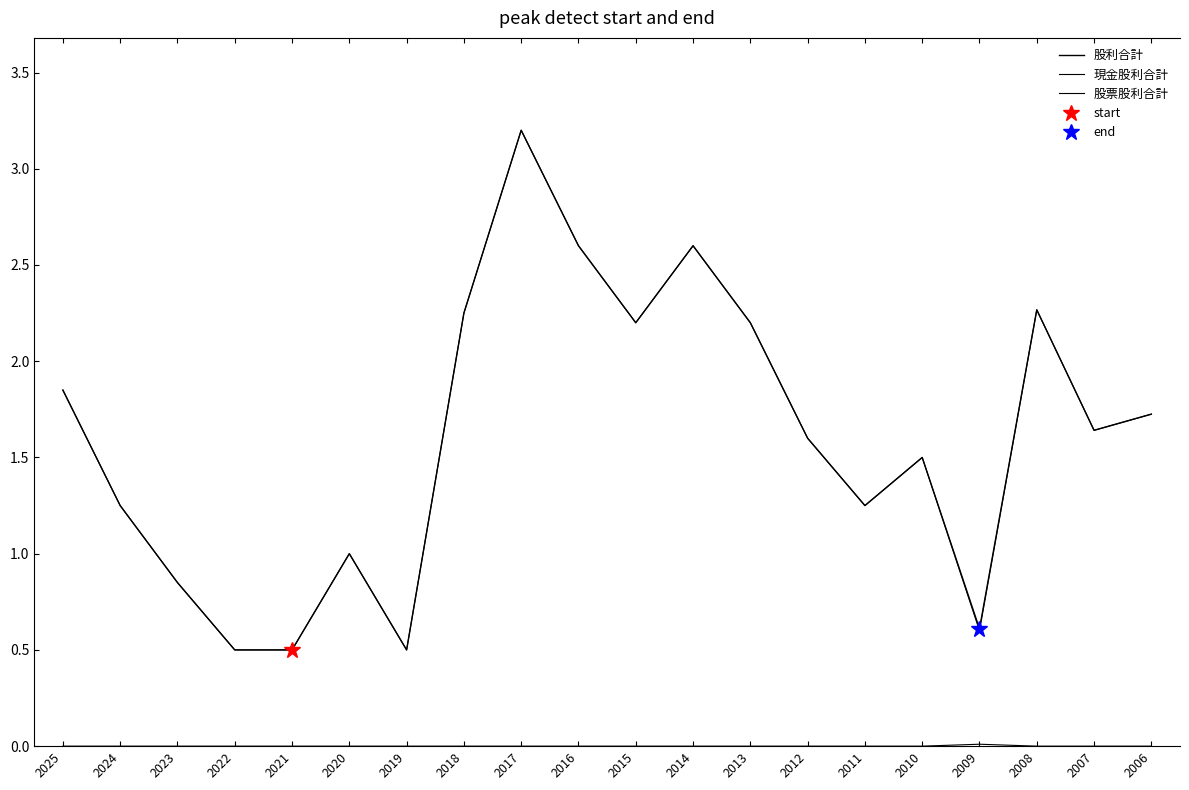

What is the highest value of the 現金股利合計 series?

3.2